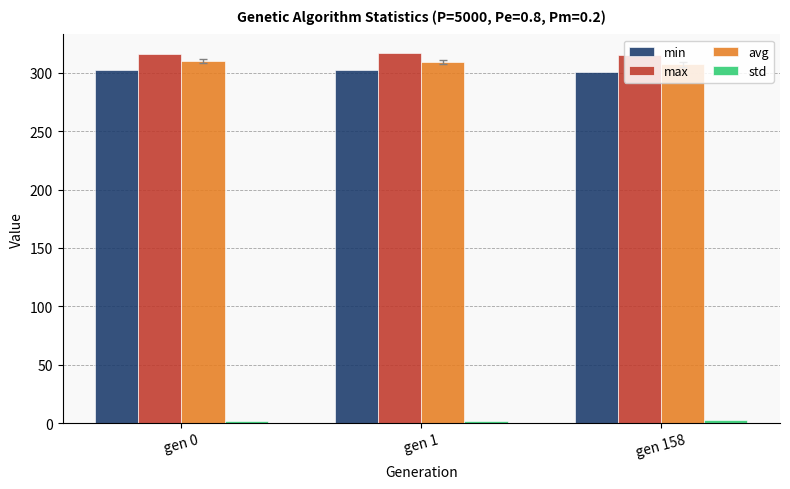

How many groups of bars are there?

3